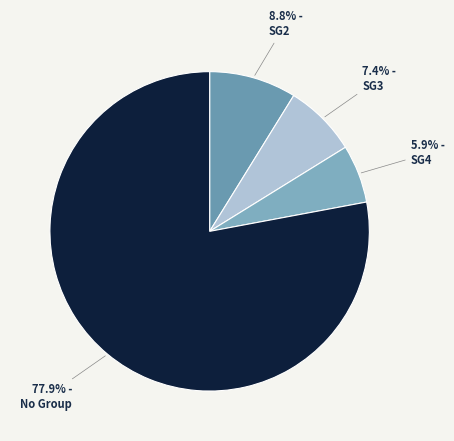

How many segments does this pie chart have?

4